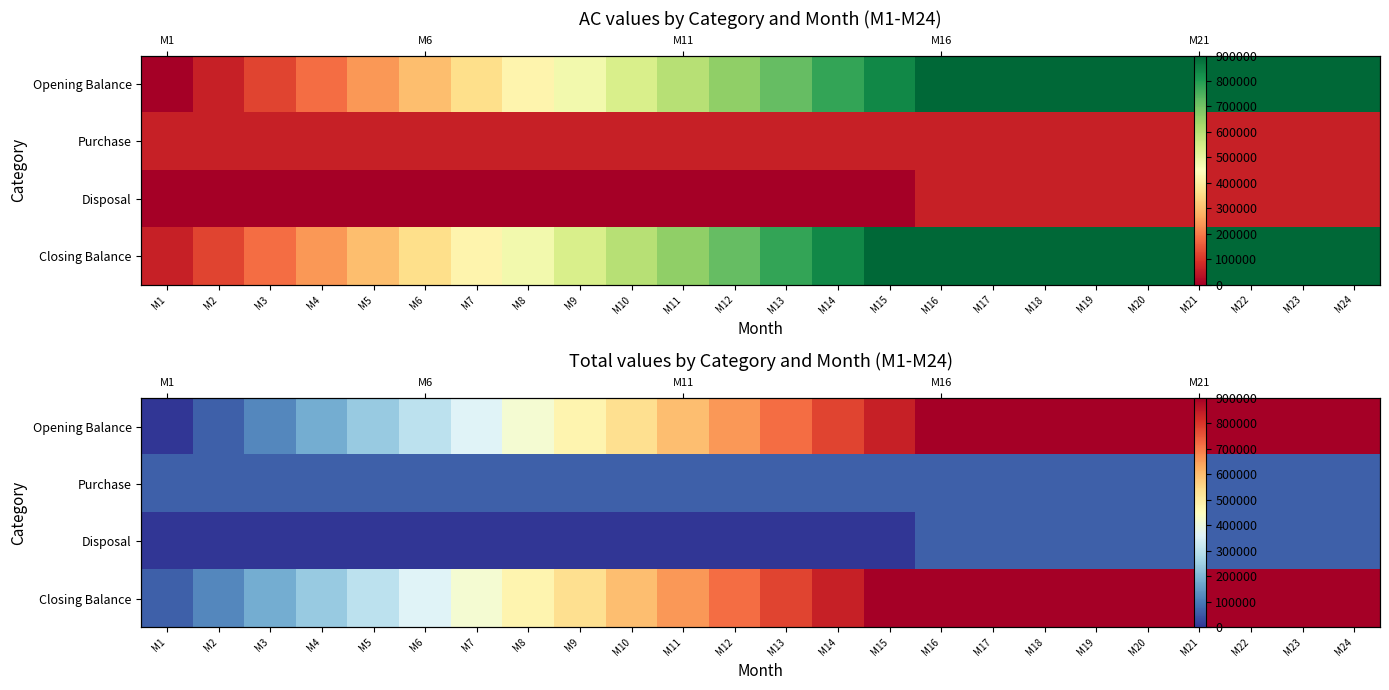

Between M2 and M10, which is larger?

M10